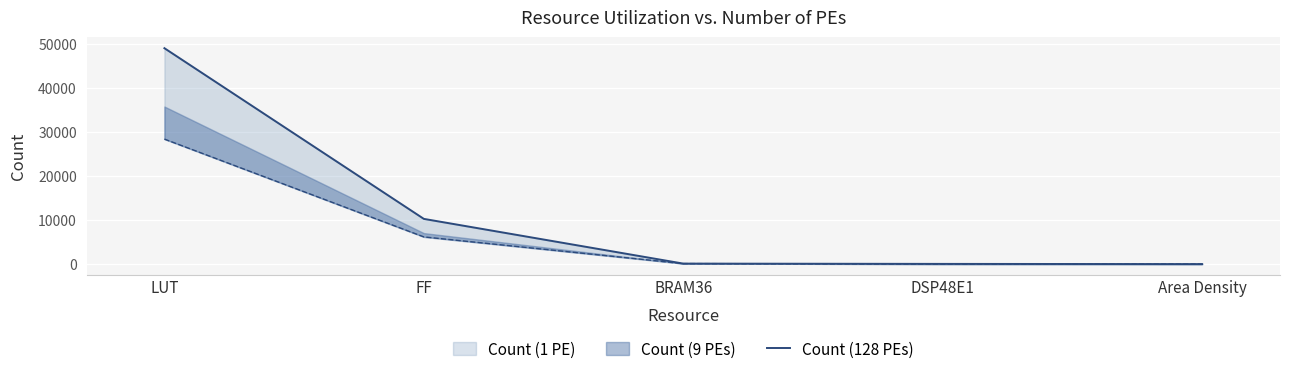

True or false: the data has more than 2 interior local peaks.

False